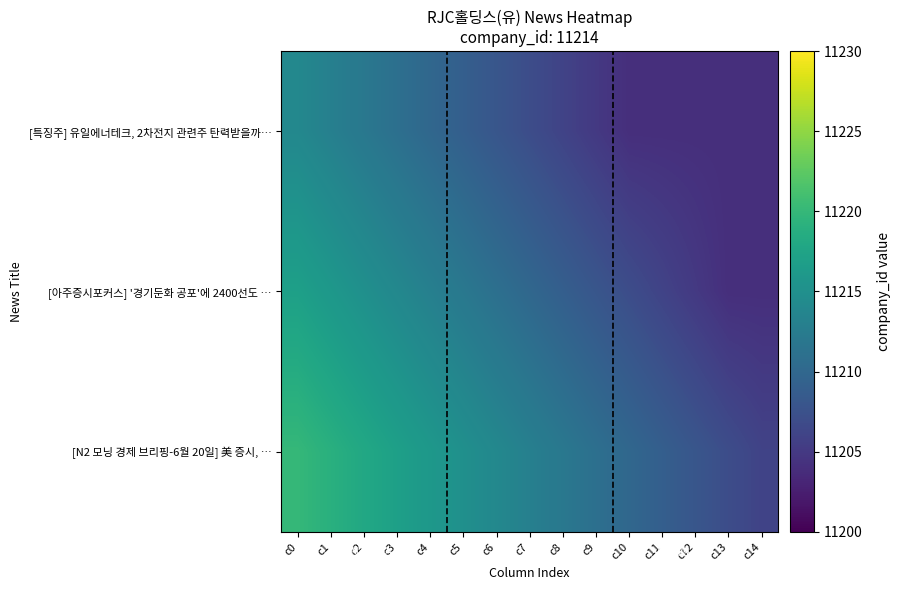

Rank the series by their average value, from highest to lowest.

[N2 모닝 경제 브리핑-6월 20일] 美 증시, …, [아주증시포커스] '경기둔화 공포'에 2400선도 …, [특징주] 유일에너테크, 2차전지 관련주 탄력받을까…